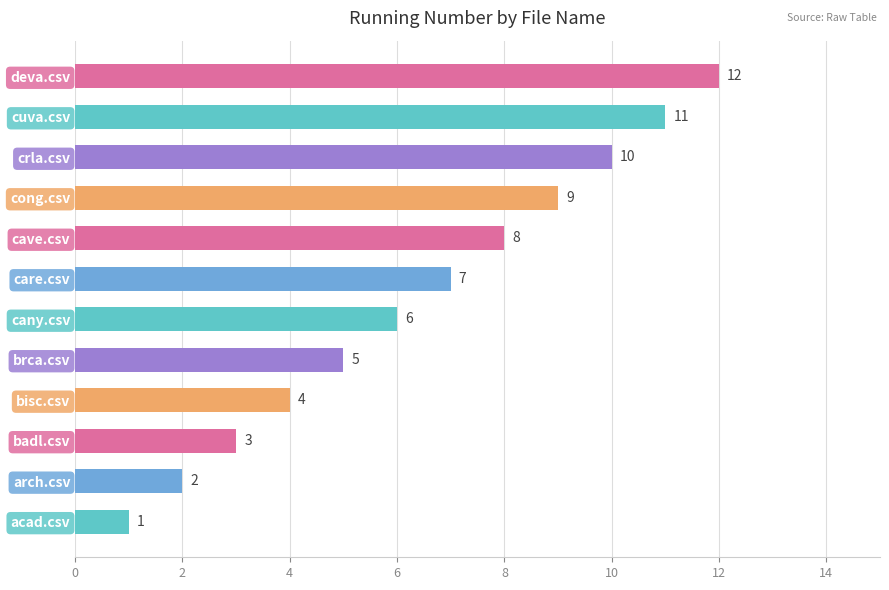

At which category does the chart reach its minimum across all series?

acad.csv